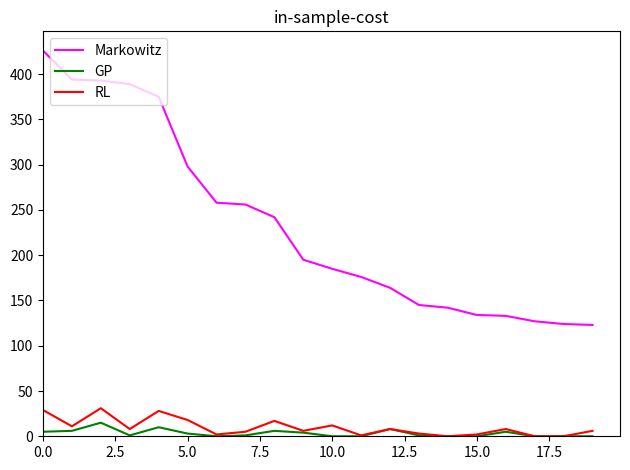

True or false: GP and Markowitz cross at least once.

False